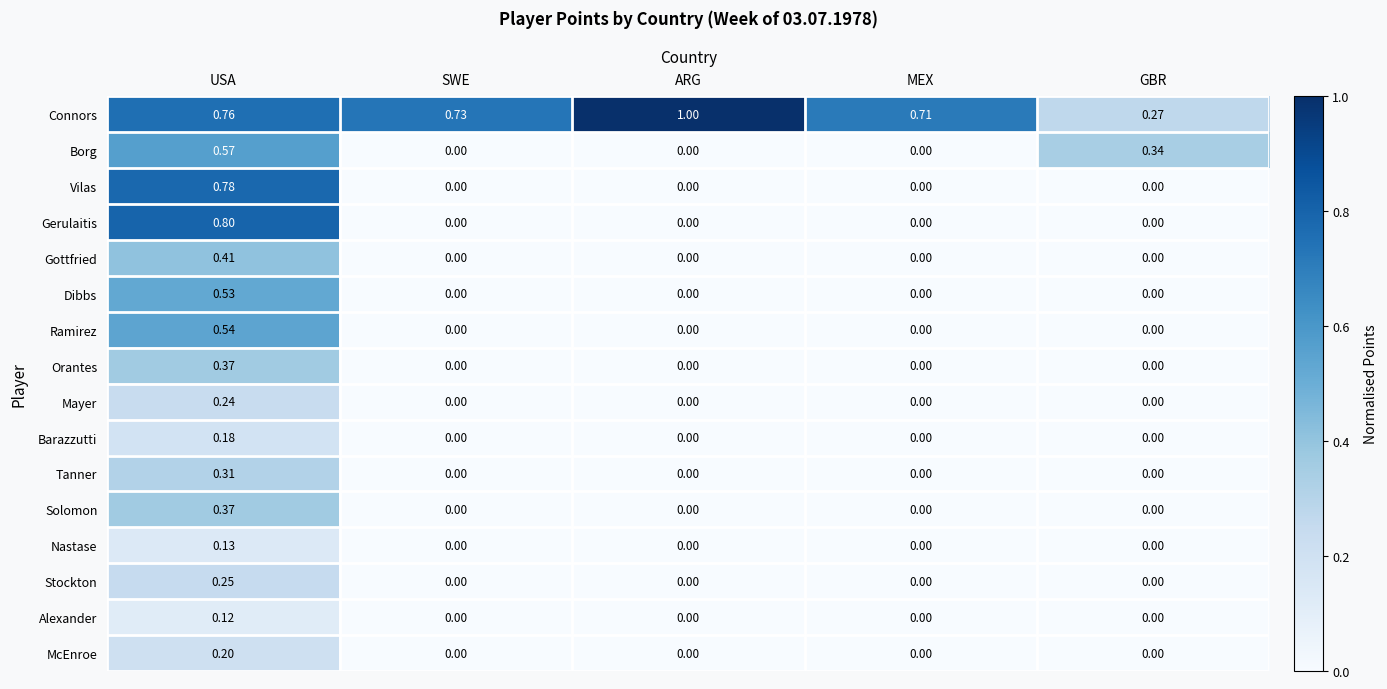

Which series has the widest spread of values?

Gerulaitis